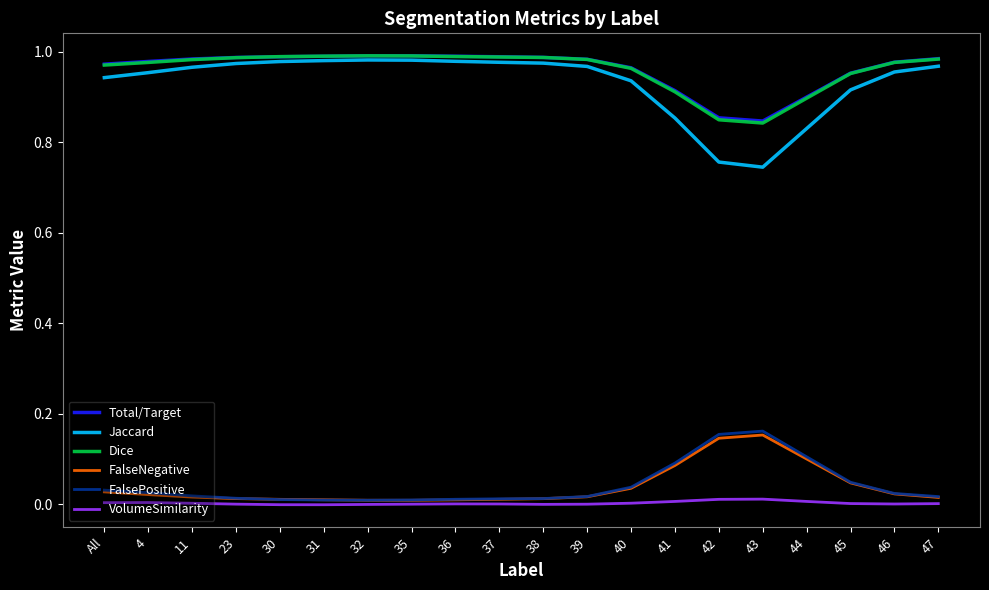

Which series has the widest spread of values?

Jaccard